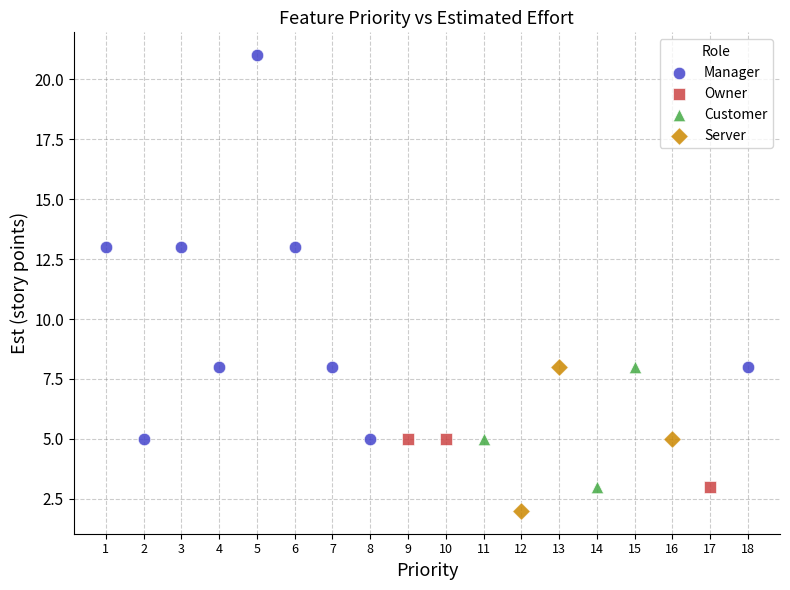

Which series contains the lowest Y value?

Server